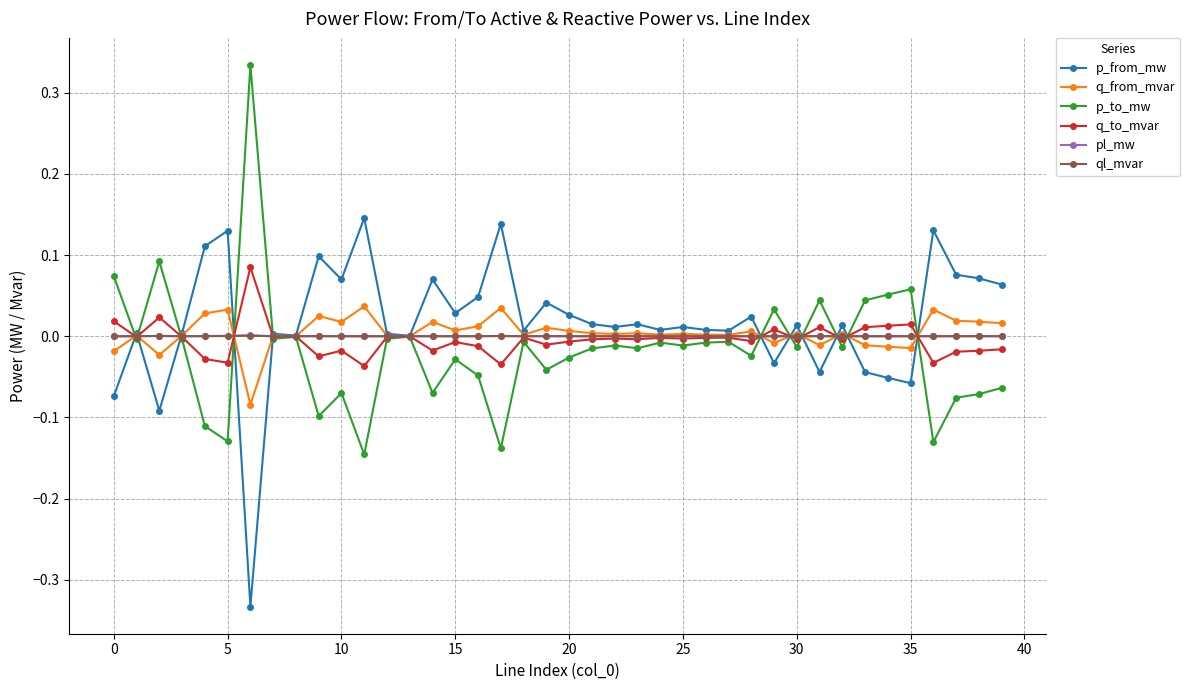

True or false: pl_mw has more than 1 interior local peaks.

True